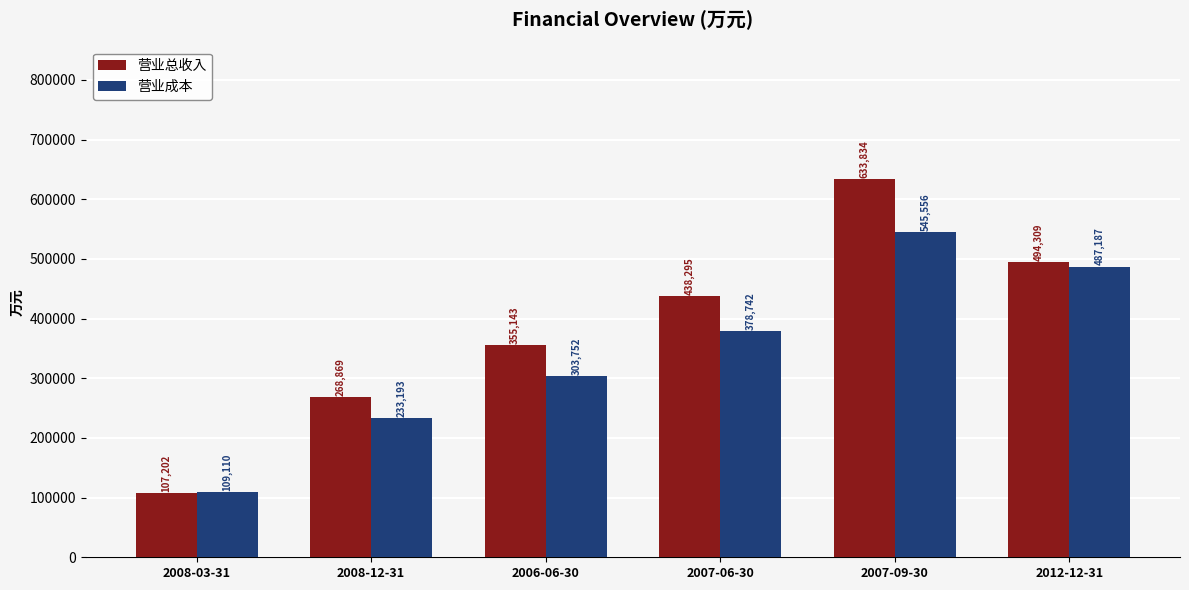

What is the sum of all 营业成本 values?

2057540